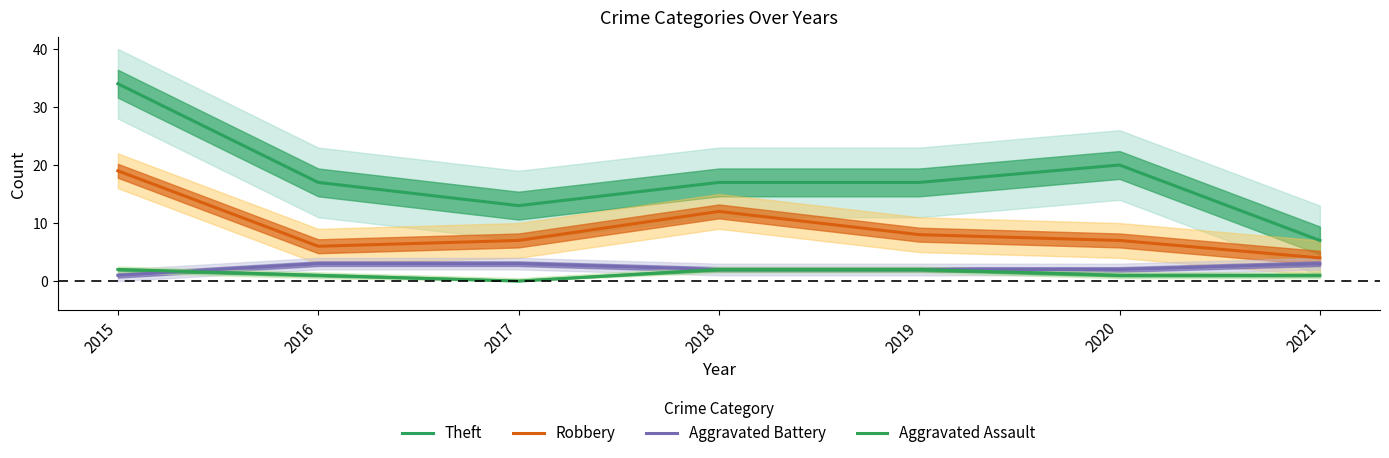

At which category is the sum across all series the highest?

2015